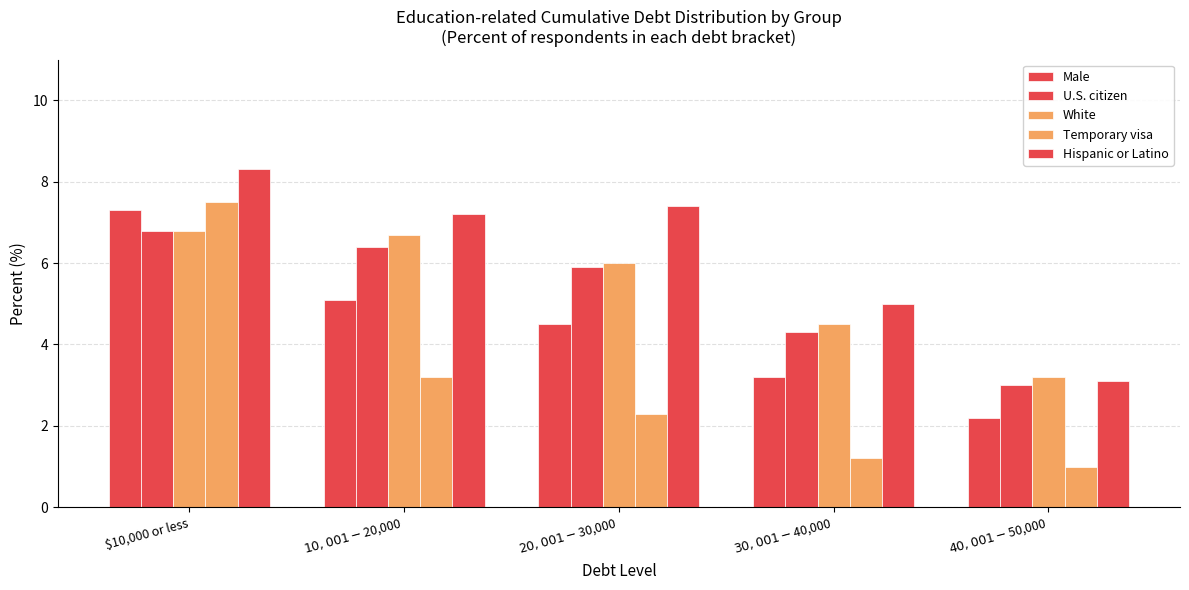

Are the bars grouped side by side (vs. stacked)?

Yes